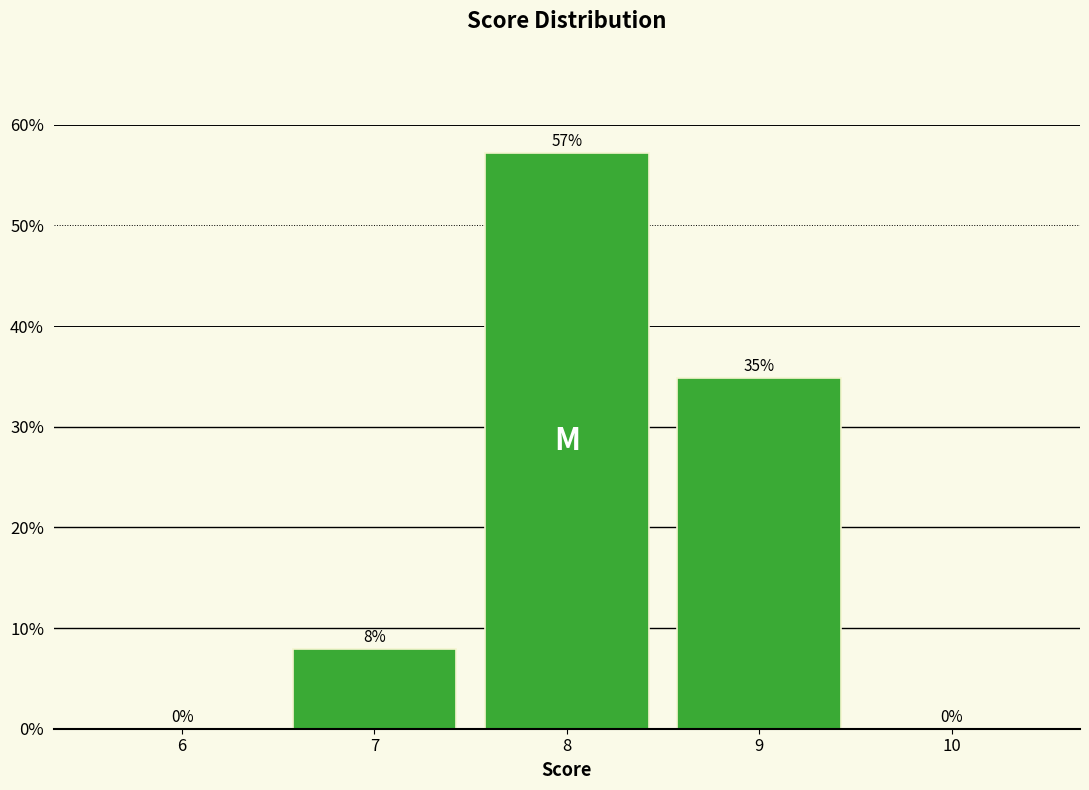

The chart shows a value of 7.9 at 7. True or false?

True